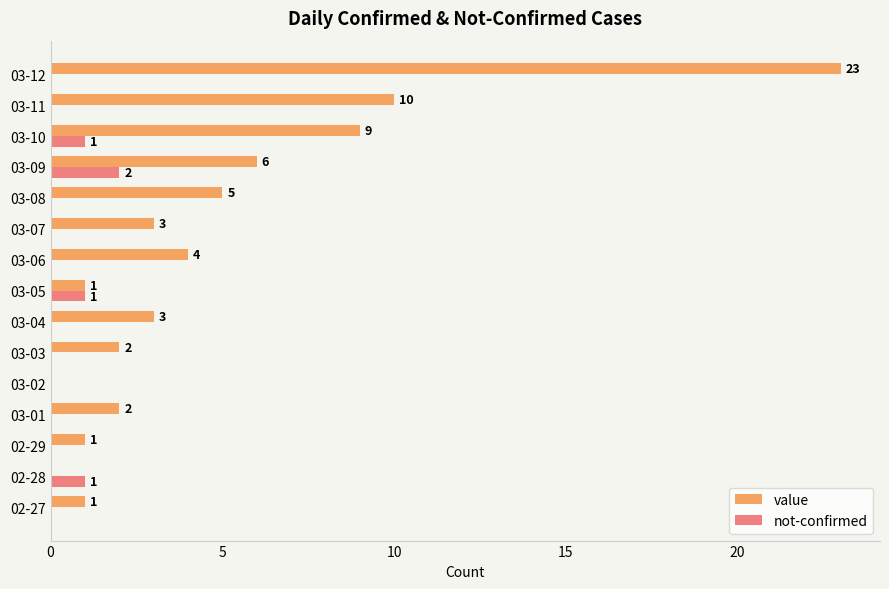

Between 03-09 and 03-11, which series saw the biggest shift?

value